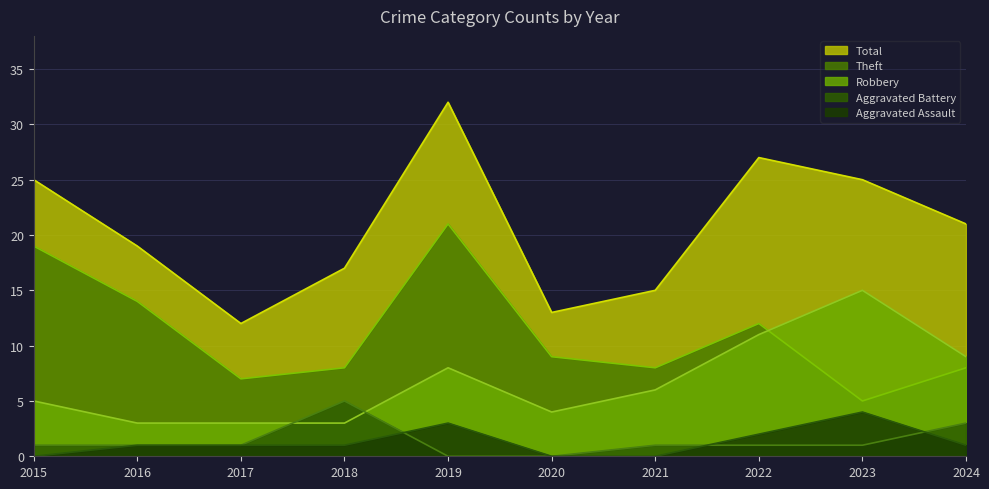

Where is the first local maximum for Robbery?

2019